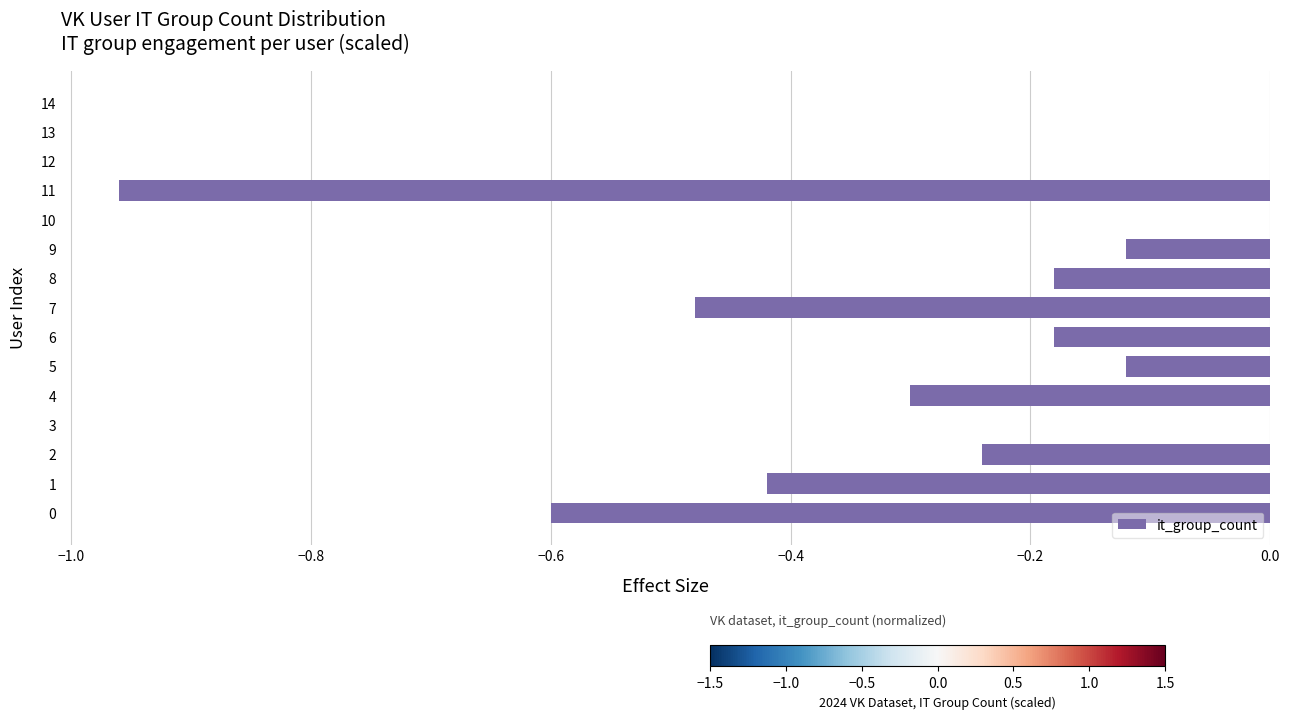

Are the bars horizontal?

Yes